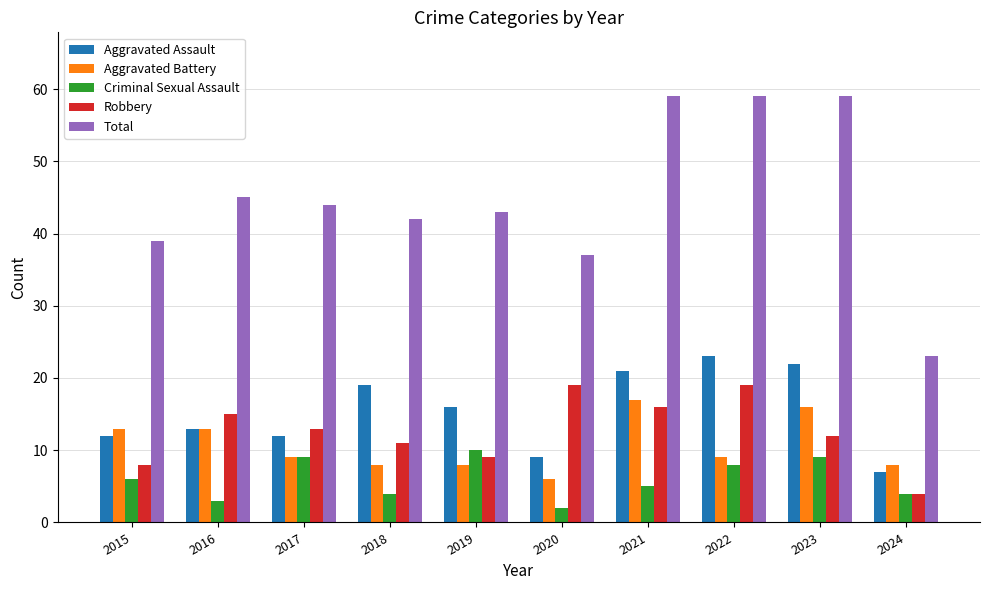

What is the sum of all Total values?

450